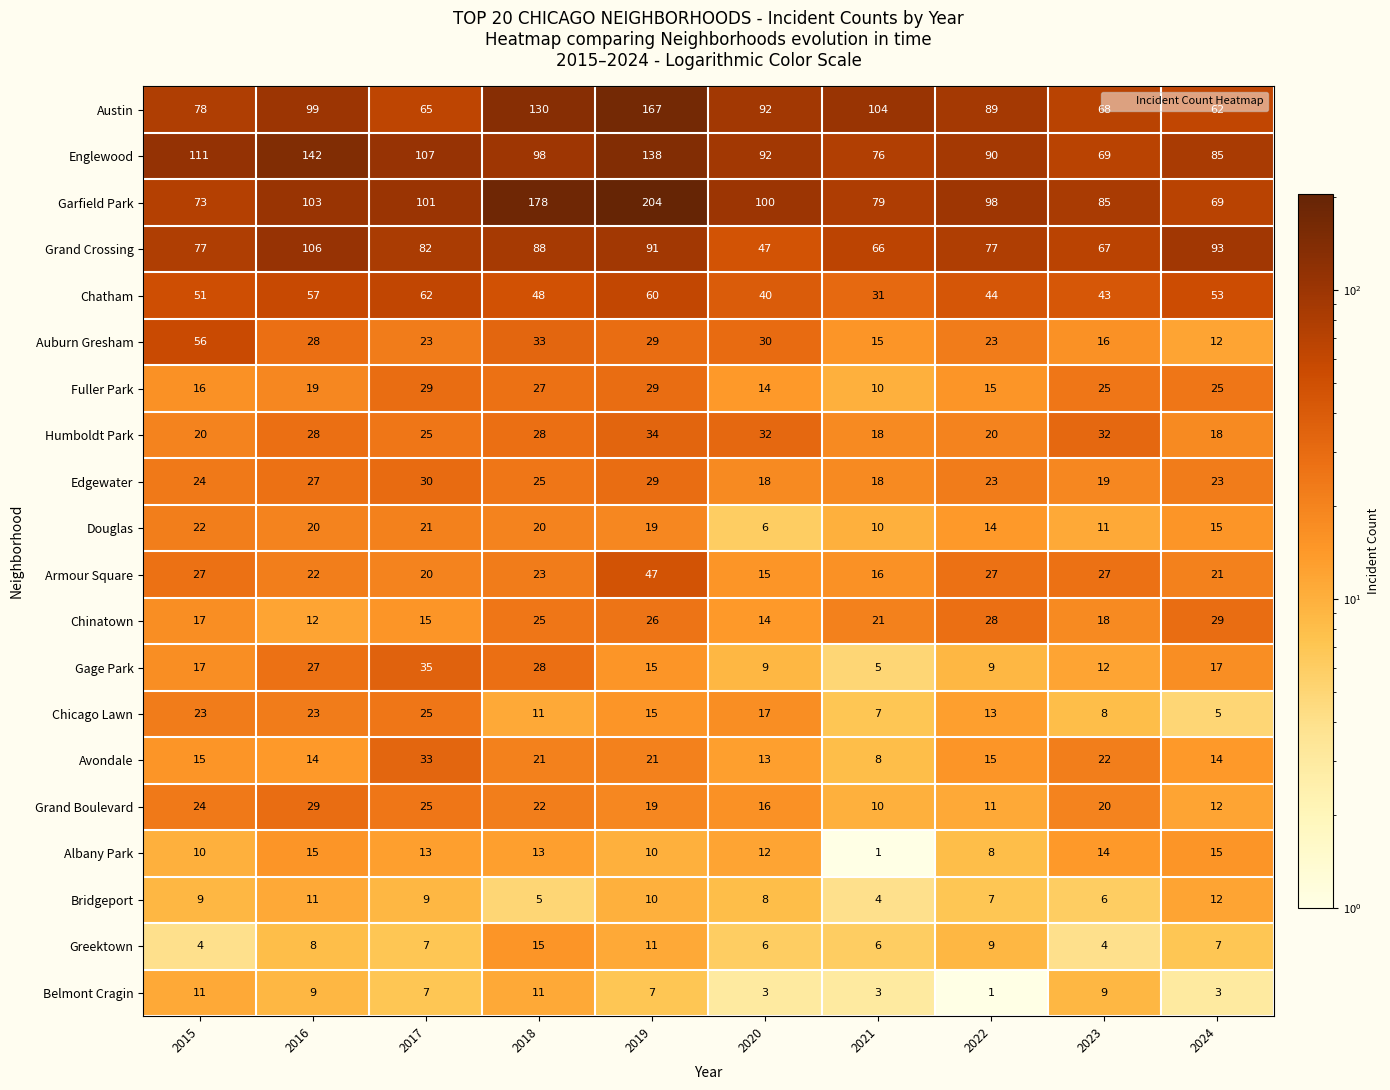

Which category has the highest value across all series?

2019